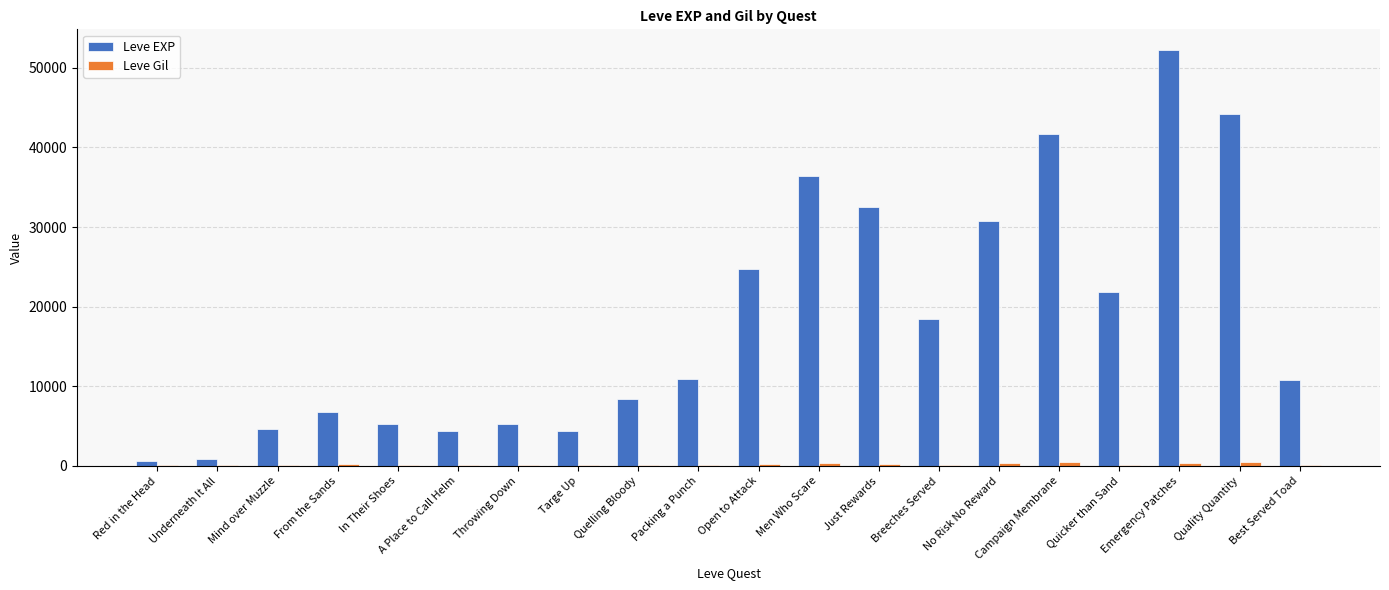

Which label corresponds to the largest value in the chart?

Emergency Patches